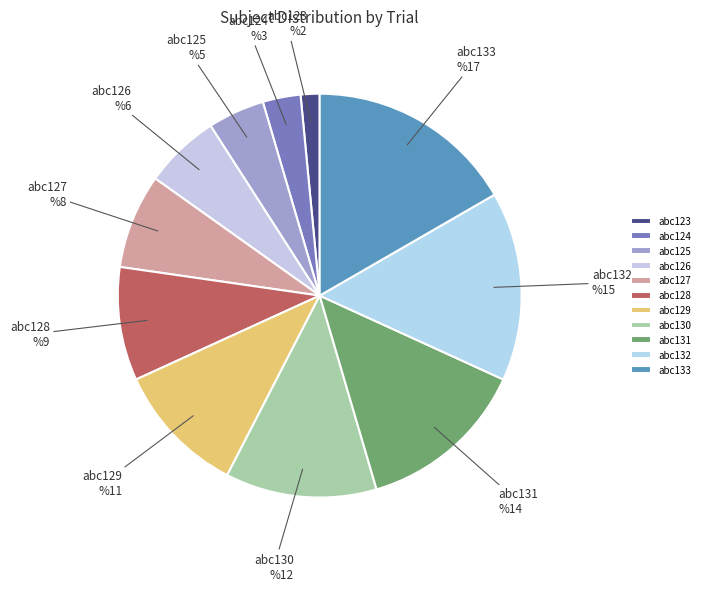

Does abc129 represent more than half of the total?

No